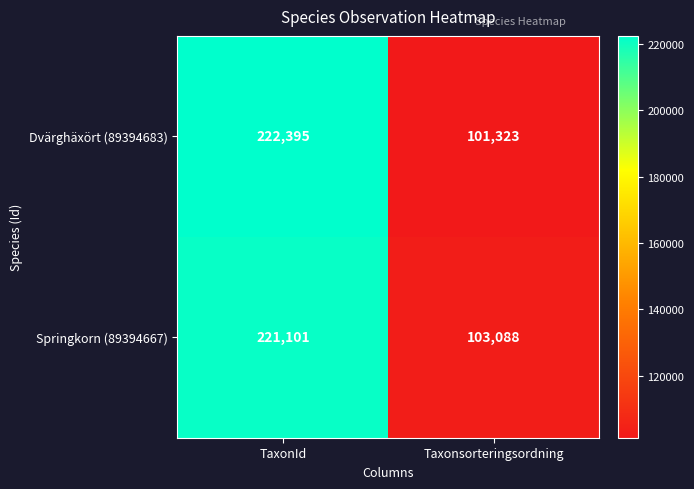

At how many categories does at least one series exceed 189318?

1